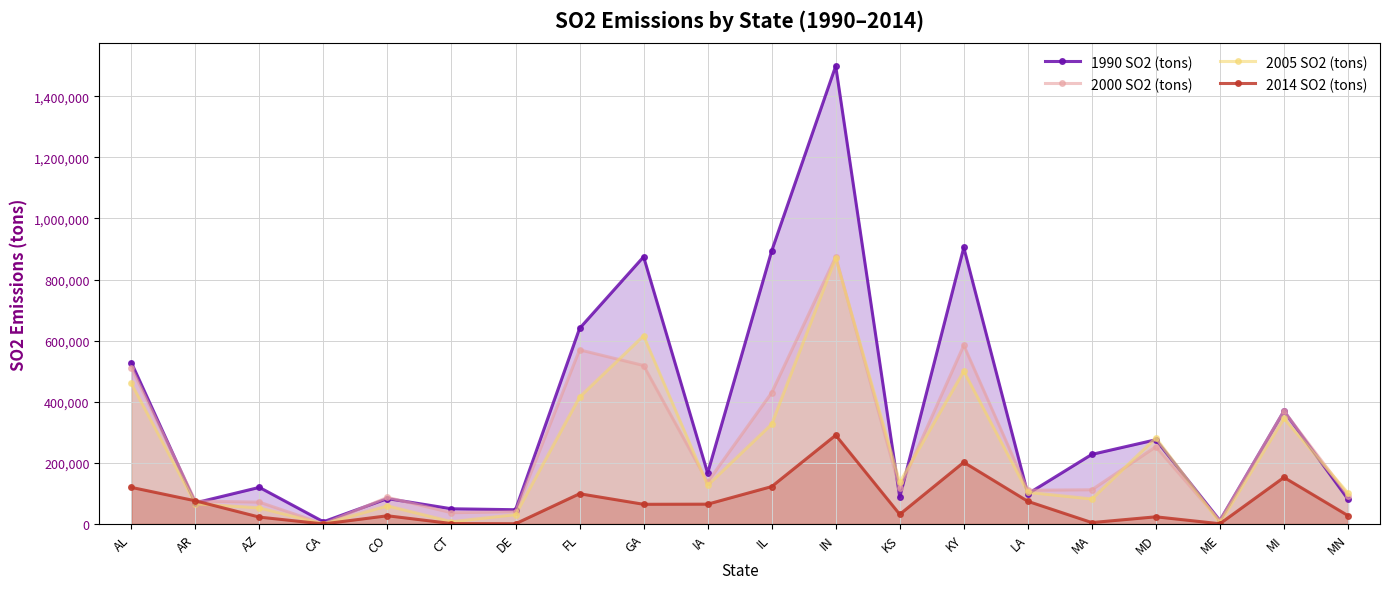

What is the sum of all 1990 SO2 (tons) values?

7036547.0